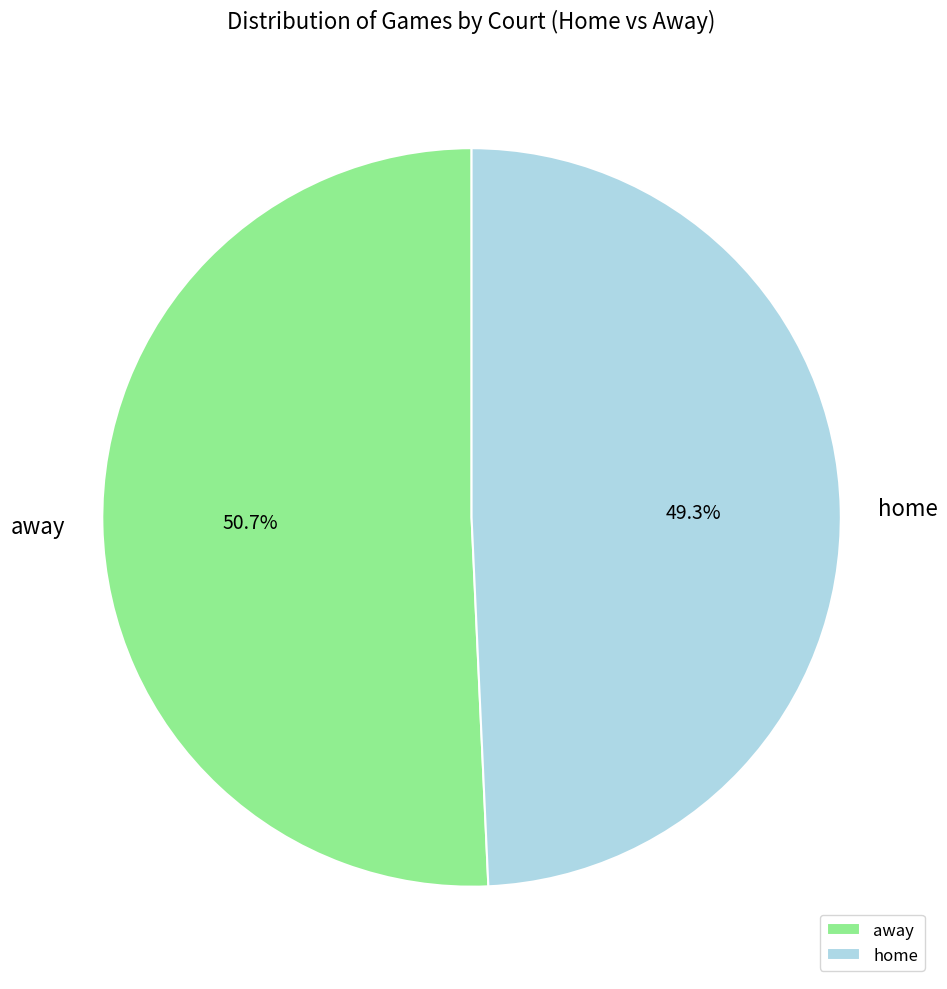

Is the sum of home and away greater than half?

Yes